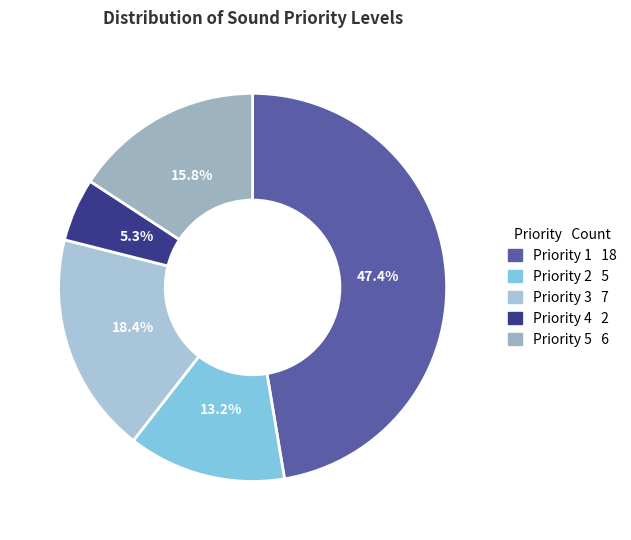

What is the largest slice in the pie chart?

Priority 1